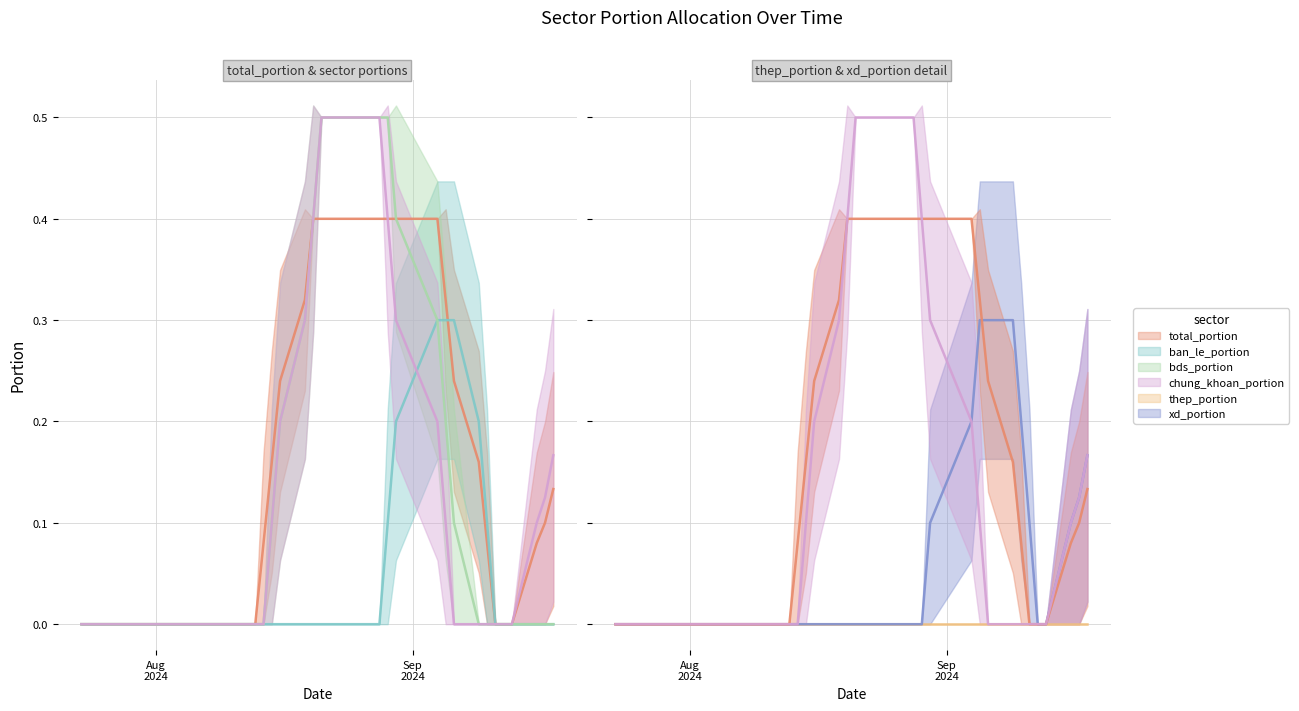

How many lines are shown in the chart?

6